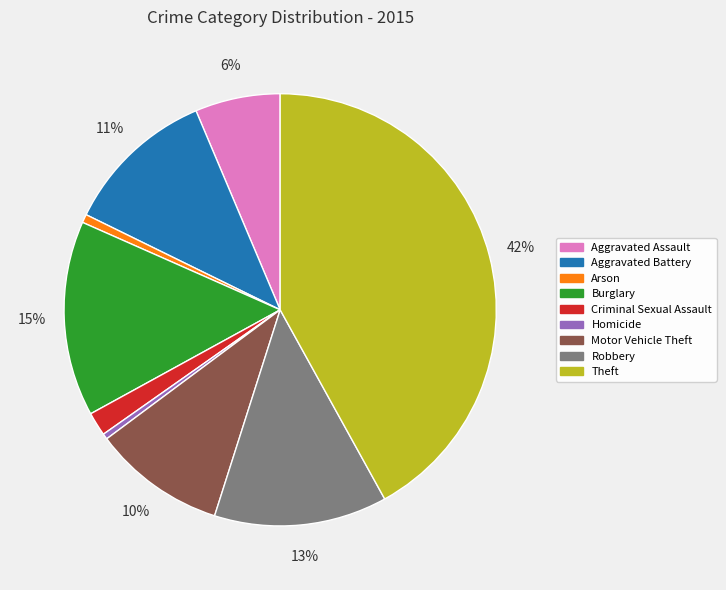

How many slices are in this pie chart?

9